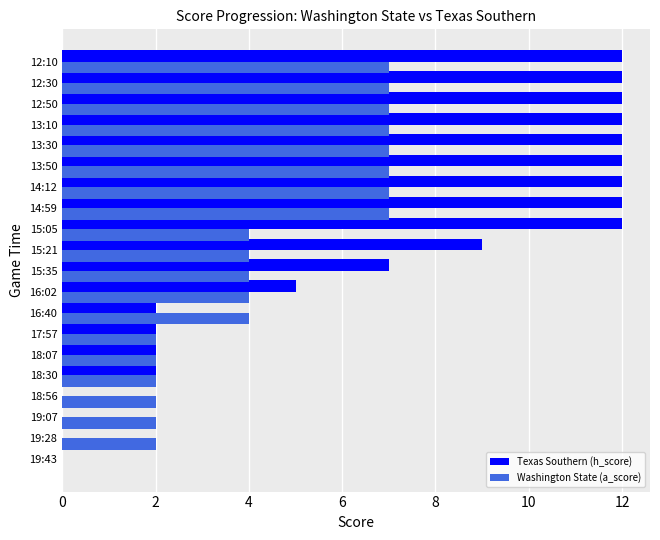

Is it true that Texas Southern (h_score) equals 4 at 18:56?

False